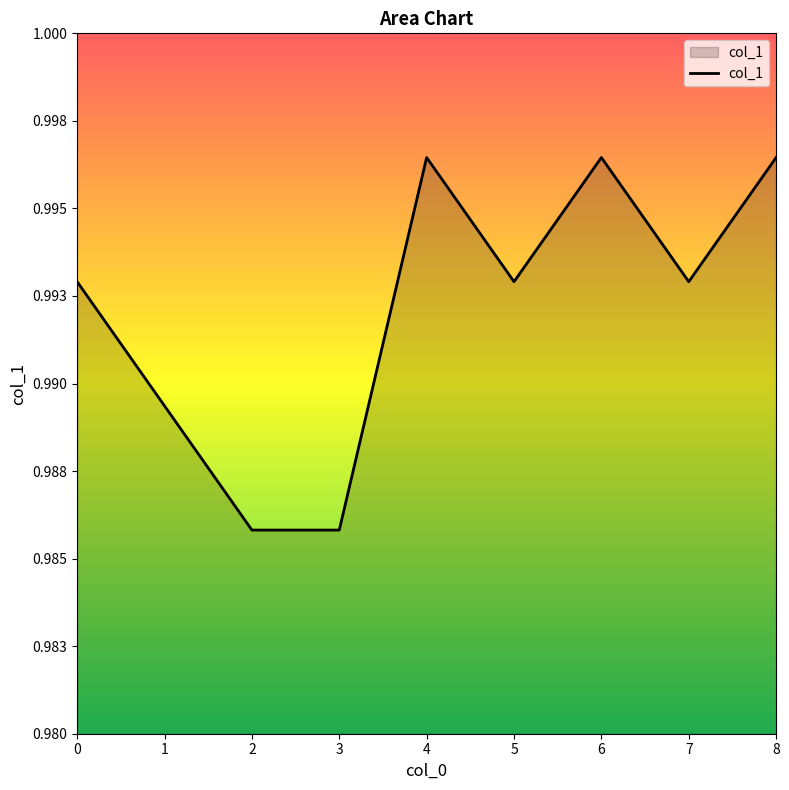

What is the value of the 6th point from the left?

1.0